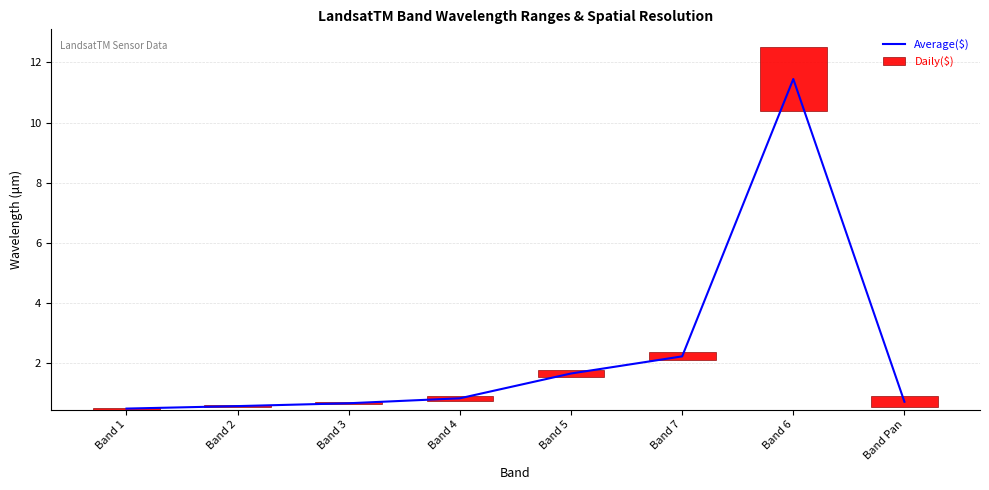

What is the total value across all series at Band Pan?

1.1